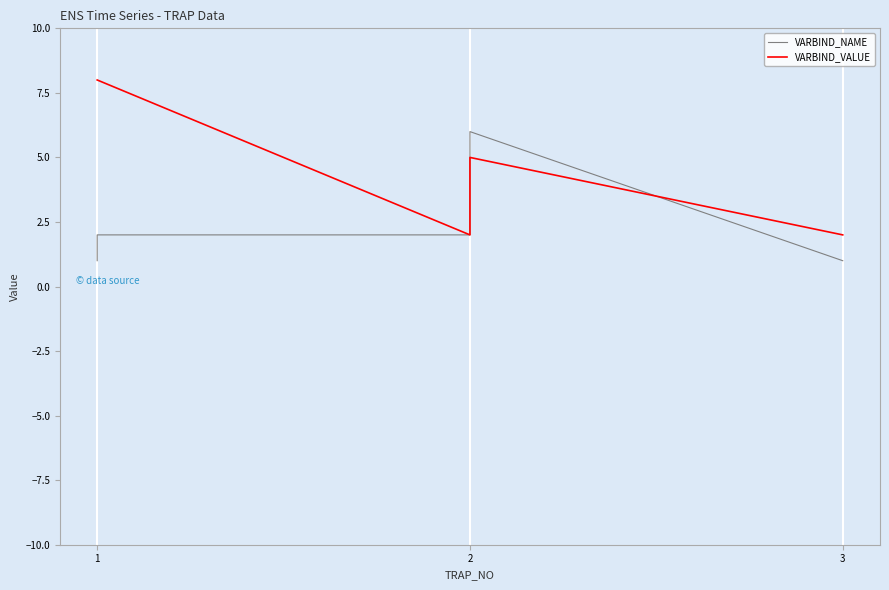

The value of VARBIND_VALUE at 3 is 3. True or false?

False